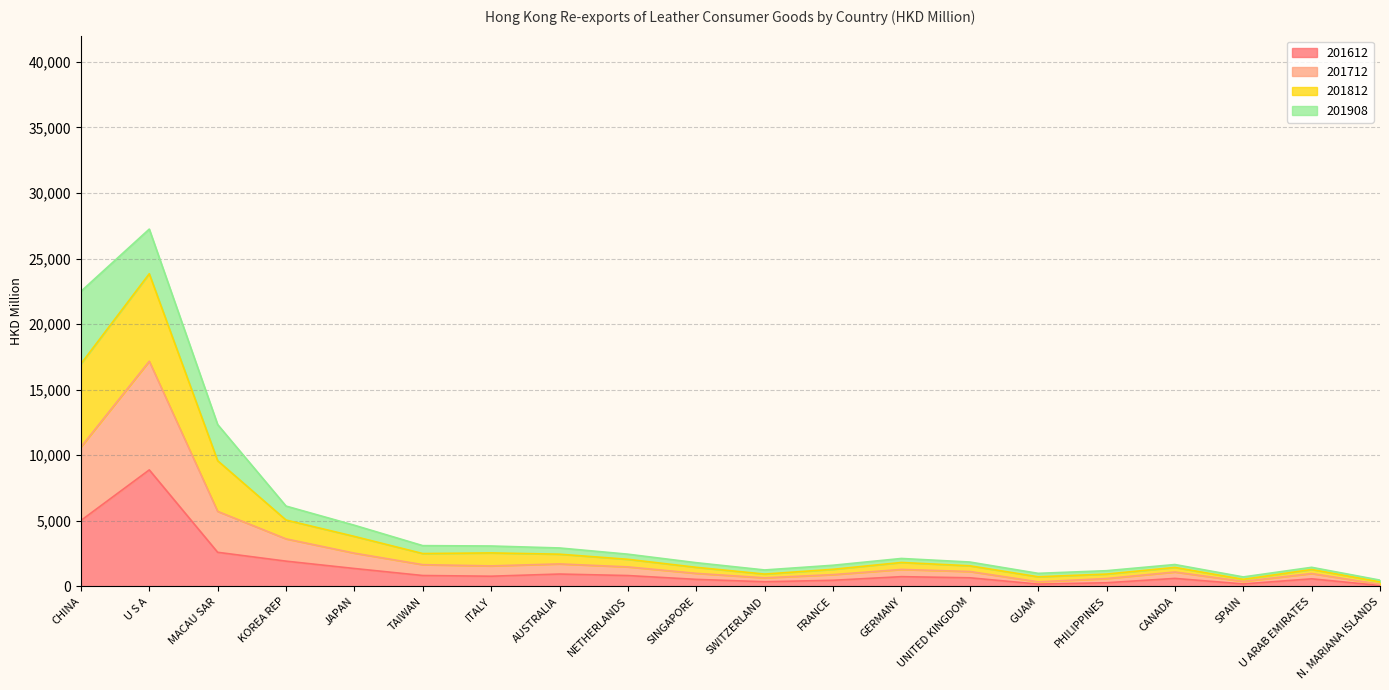

What is the approximate value of 201712 at N. MARIANA ISLANDS?

347.2